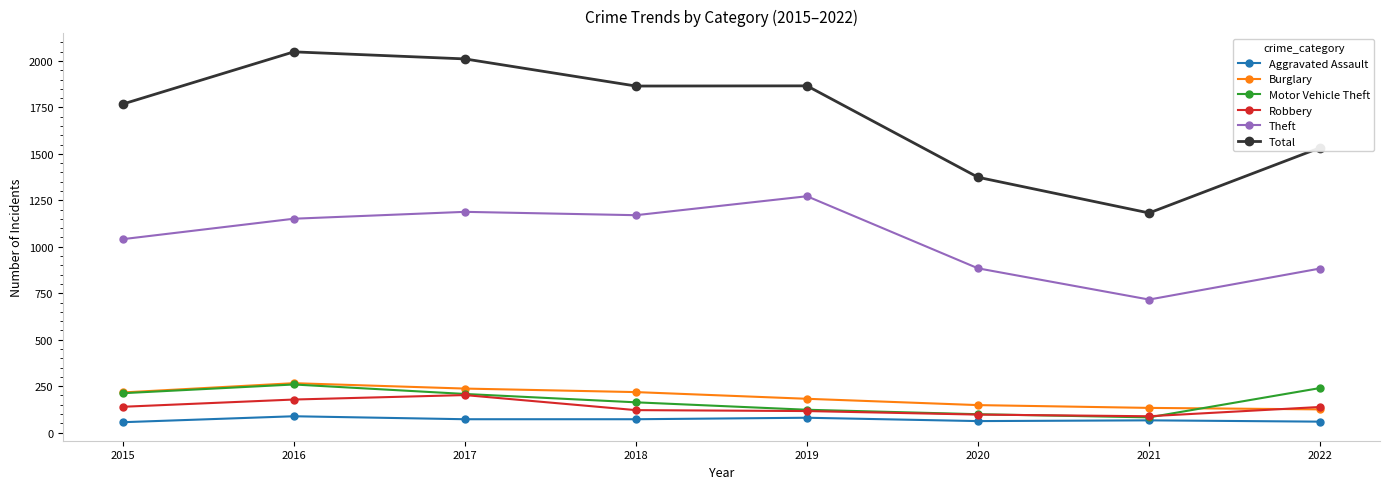

True or false: Motor Vehicle Theft has more than 0 interior local peaks.

True